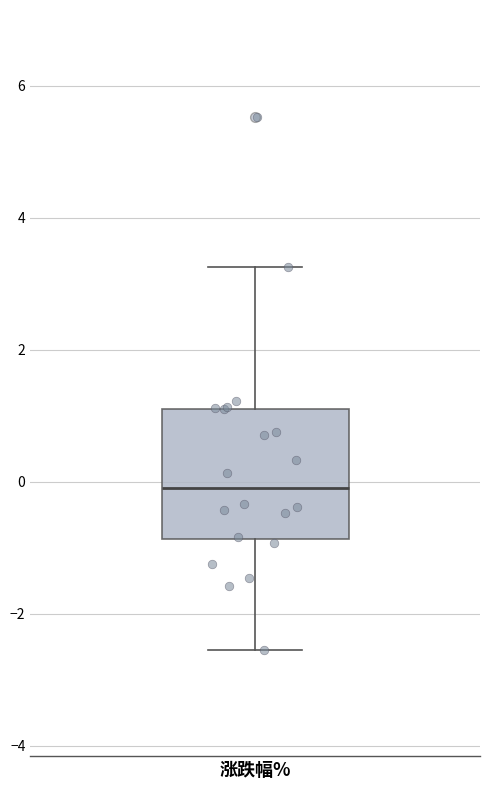

Read this box plot against the y-axis: the position of the median line, the range covered by the box, and the ends of both whiskers. The values are not printed on the chart, so give them approximately, as read against the axis.

median 0.0, box -0.8 to 1.2, whiskers -2.6 to 3.2